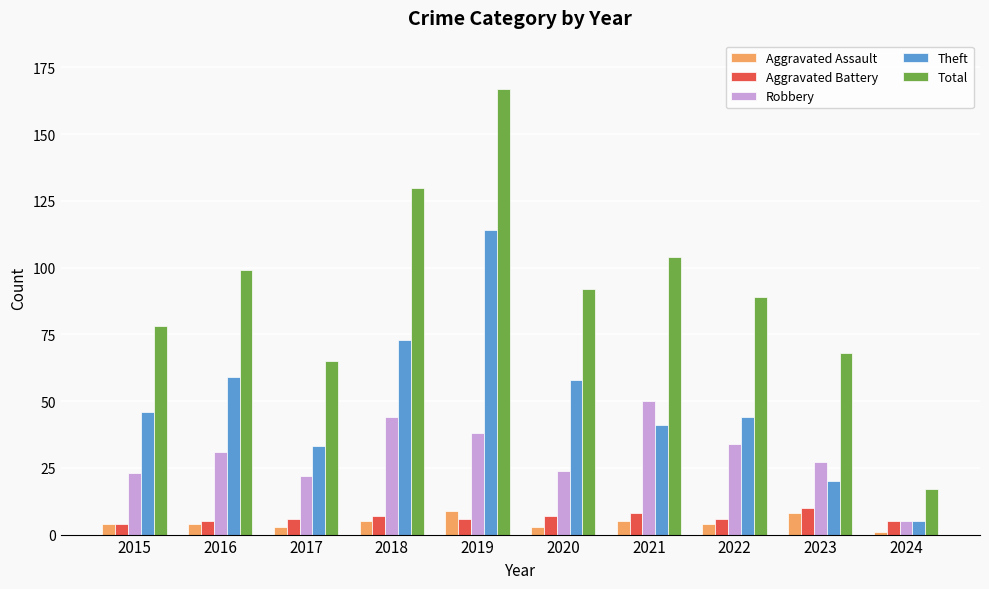

What are all the series names shown in the legend?

Aggravated Assault, Aggravated Battery, Robbery, Theft, Total